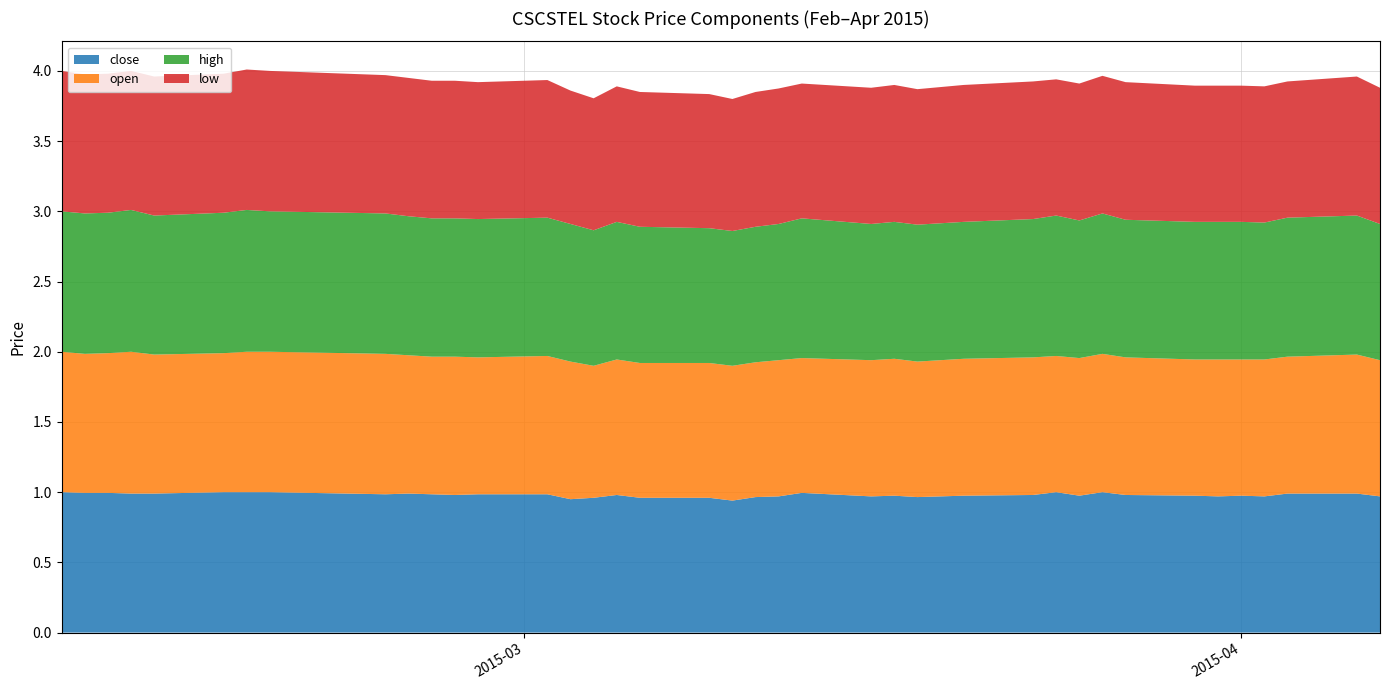

Reading left to right, transcribe all the data shown in this chart.

close: 1.0	1.0	1.0	1.0	1.0	1.0	1.0	1.0	1.0	1.0	1.0	1.0	1.0	1.0	0.9	1.0	1.0	1.0	1.0	0.9	1.0	1.0	1.0	1.0	1.0	1.0	1.0	1.0	1.0	1.0	1.0	1.0	1.0	1.0	1.0	1.0	1.0	1.0	1.0	1.0
open: 1.0	1.0	1.0	1.0	1.0	1.0	1.0	1.0	1.0	1.0	1.0	1.0	1.0	1.0	1.0	0.9	1.0	1.0	1.0	1.0	1.0	1.0	1.0	1.0	1.0	1.0	1.0	1.0	1.0	1.0	1.0	1.0	1.0	1.0	1.0	1.0	1.0	1.0	1.0	1.0
high: 1.0	1.0	1.0	1.0	1.0	1.0	1.0	1.0	1.0	1.0	1.0	1.0	1.0	1.0	1.0	1.0	1.0	1.0	1.0	1.0	1.0	1.0	1.0	1.0	1.0	1.0	1.0	1.0	1.0	1.0	1.0	1.0	1.0	1.0	1.0	1.0	1.0	1.0	1.0	1.0
low: 1.0	1.0	1.0	1.0	1.0	1.0	1.0	1.0	1.0	1.0	1.0	1.0	1.0	1.0	0.9	0.9	1.0	1.0	1.0	0.9	1.0	1.0	1.0	1.0	1.0	1.0	1.0	1.0	1.0	1.0	1.0	1.0	1.0	1.0	1.0	1.0	1.0	1.0	1.0	1.0